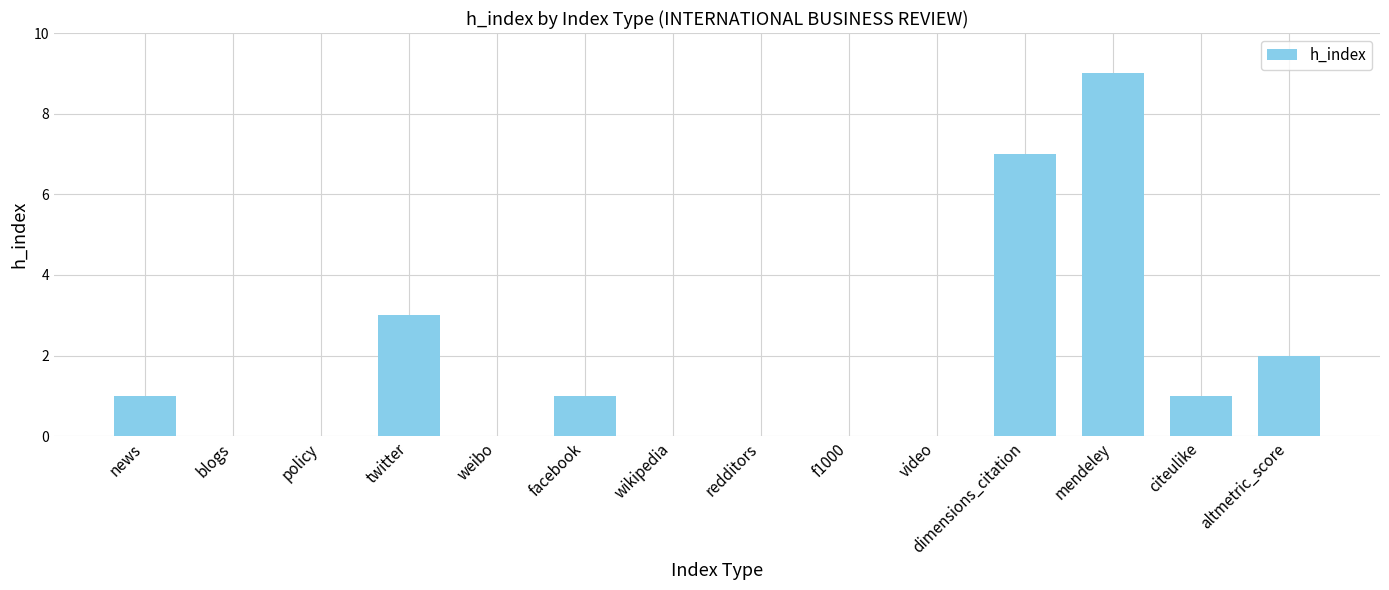

What is the sum of the values at video and dimensions_citation?

7